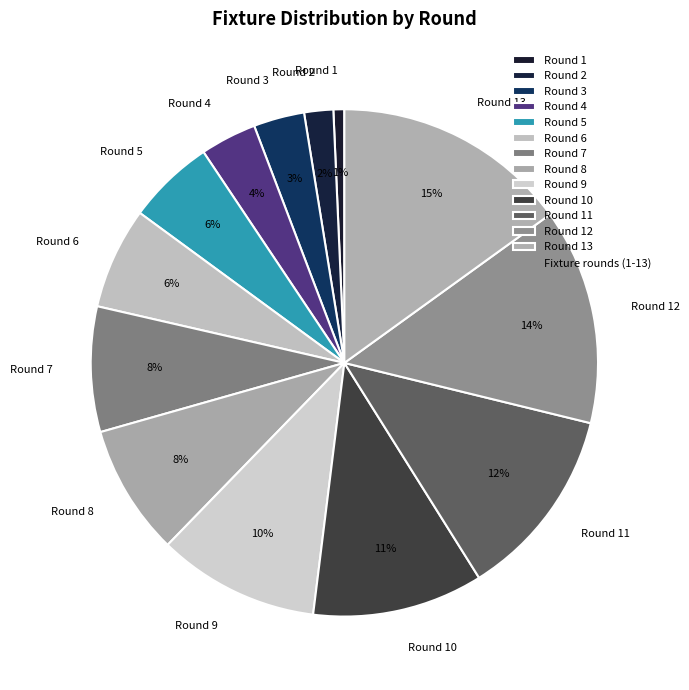

Does Round 9 account for over 50% of the chart?

No